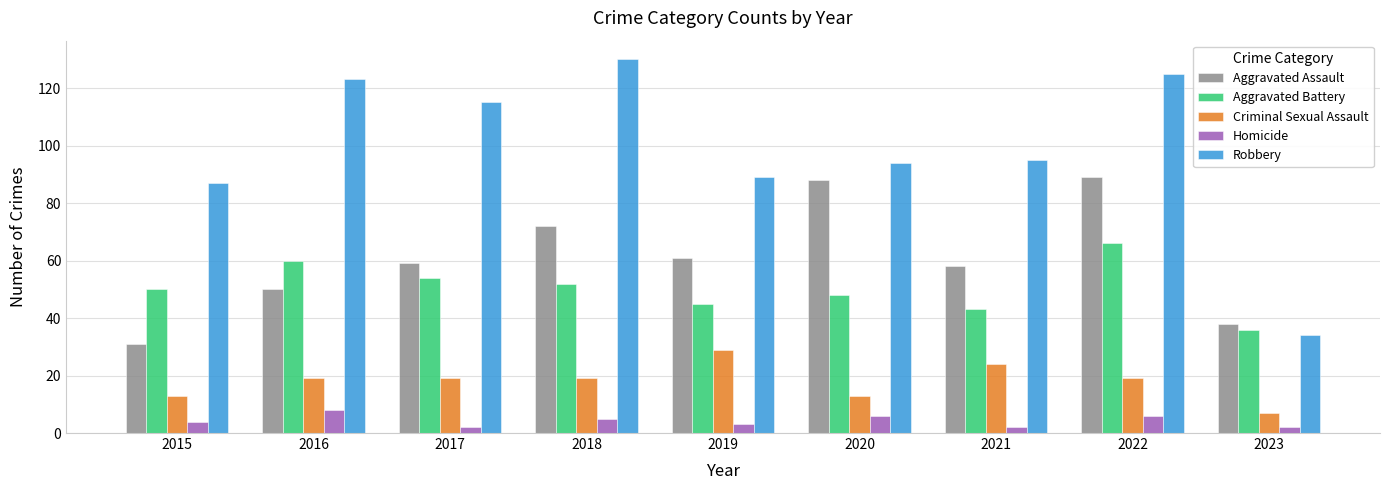

Reading left to right, what are all the values shown in this chart?

Aggravated Assault: 2015=31	2016=50	2017=59	2018=72	2019=61	2020=88	2021=58	2022=89	2023=38
Aggravated Battery: 2015=50	2016=60	2017=54	2018=52	2019=45	2020=48	2021=43	2022=66	2023=36
Criminal Sexual Assault: 2015=13	2016=19	2017=19	2018=19	2019=29	2020=13	2021=24	2022=19	2023=7
Homicide: 2015=4	2016=8	2017=2	2018=5	2019=3	2020=6	2021=2	2022=6	2023=2
Robbery: 2015=87	2016=123	2017=115	2018=130	2019=89	2020=94	2021=95	2022=125	2023=34